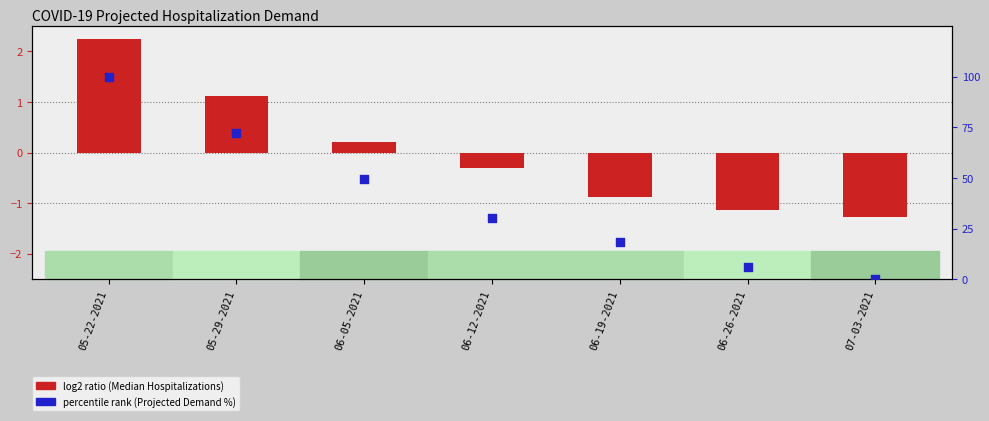

What is the total value across all series at 06-05-2021?

49.6